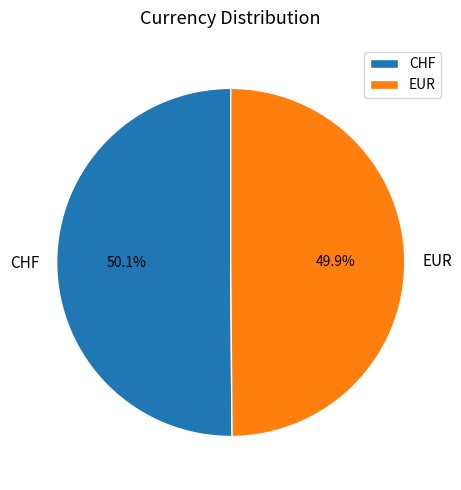

True or false: CHF accounts for 65% of the total.

False